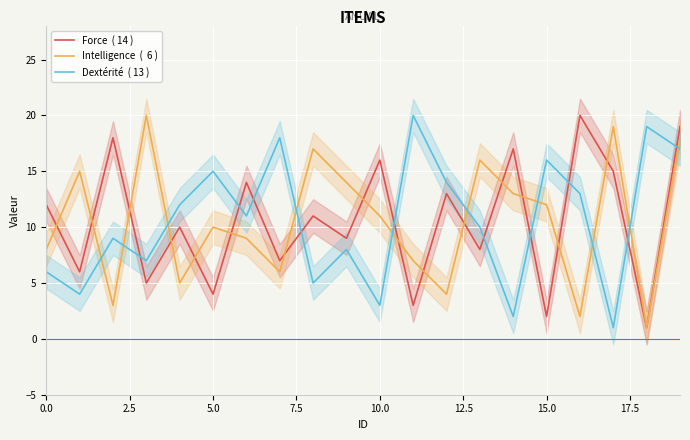

Is the value of Intelligence  (  6 ) at 2.5 greater than the value of Dextérité  ( 13 ) at 12.5?

No